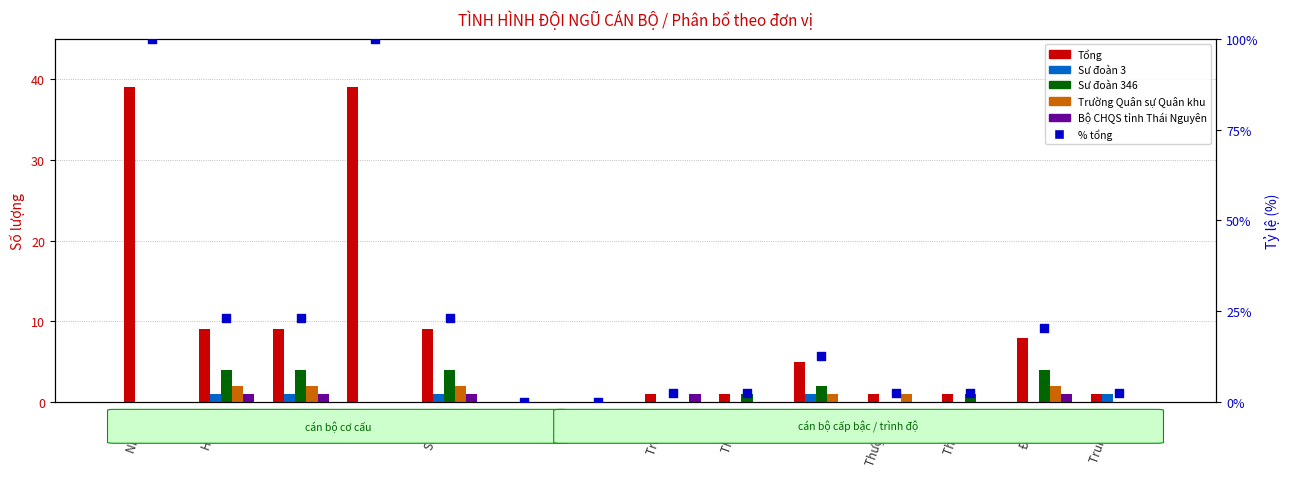

What is the total value across all series at Đại úy?

21.8